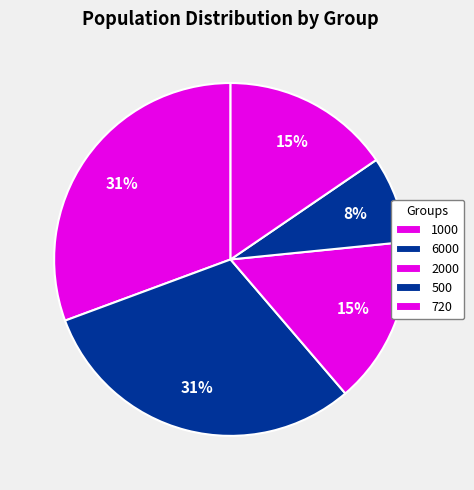

To the nearest percent, what is the difference between the largest and smallest slice percentages?

23%